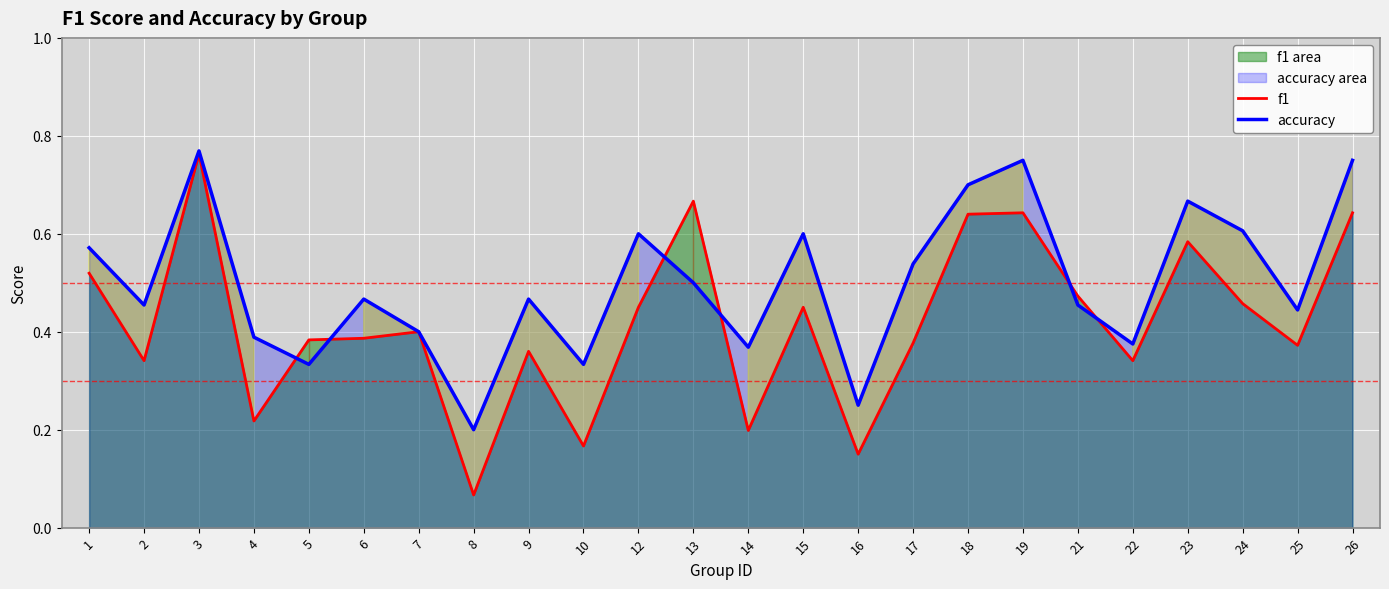

Is the value of f1 at 2 greater than the value of accuracy at 22?

No